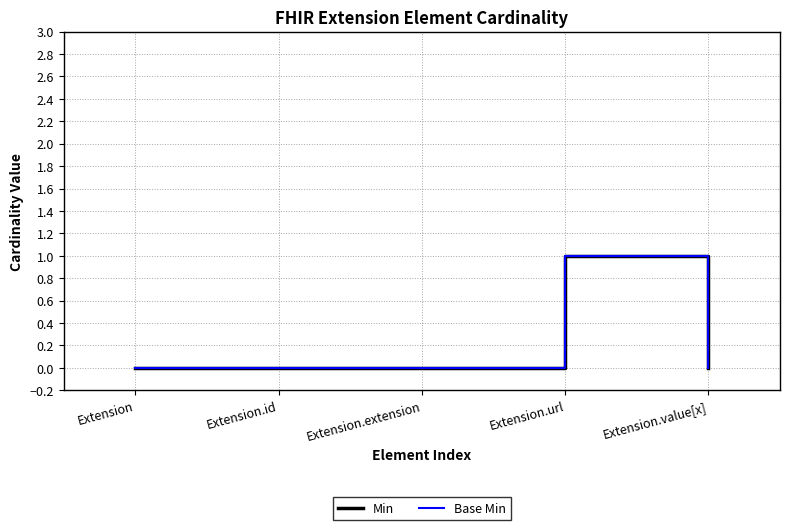

What is the difference between the maximum and second lowest values in the Min series?

1